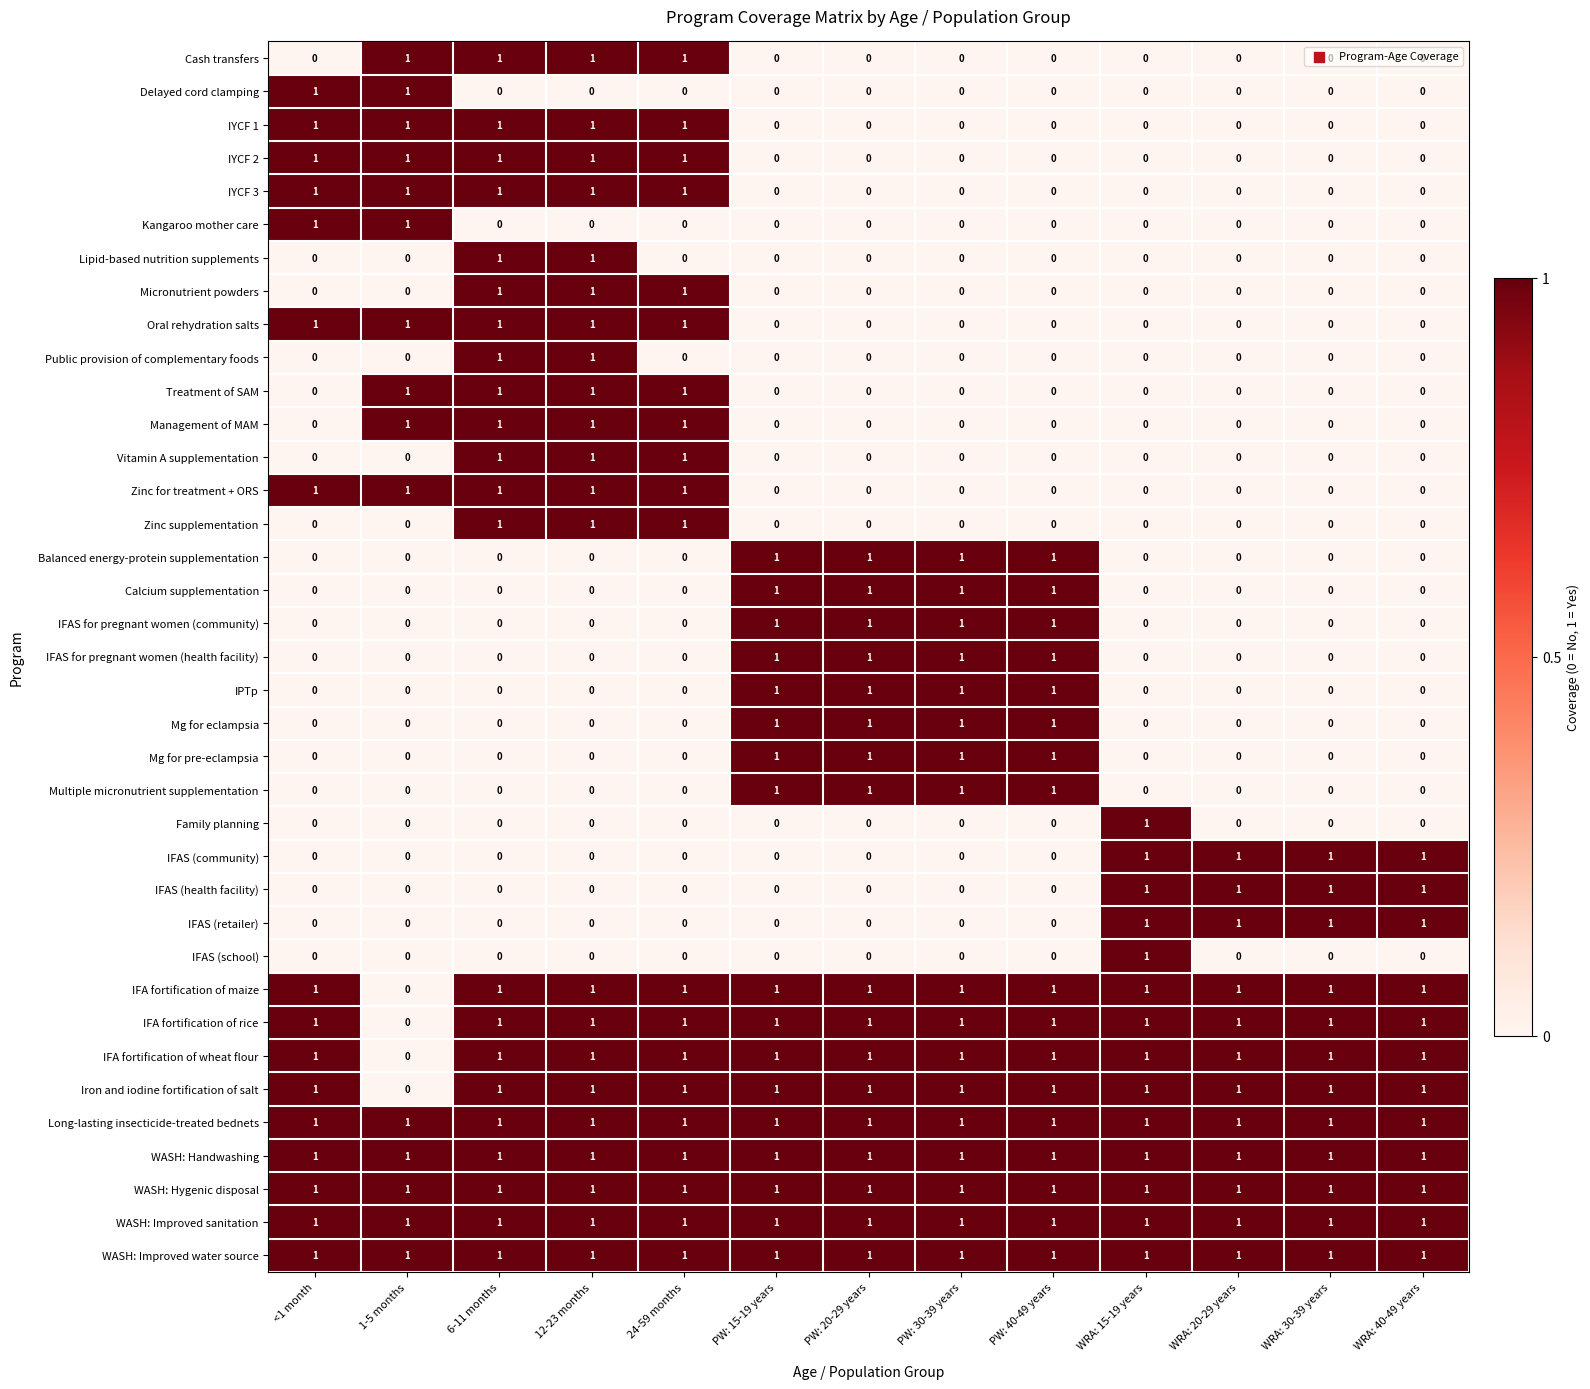

What is the sum of all IFAS (health facility) values?

4